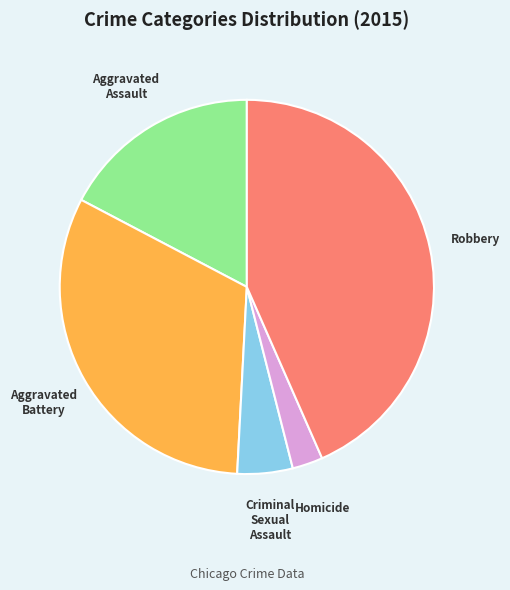

Rank the categories by value from lowest to highest.

Homicide, Criminal Sexual Assault, Aggravated Assault, Aggravated Battery, Robbery